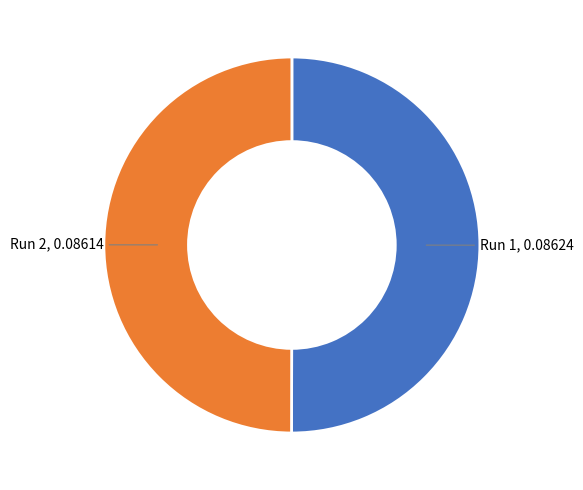

How many slices are in this pie chart?

2